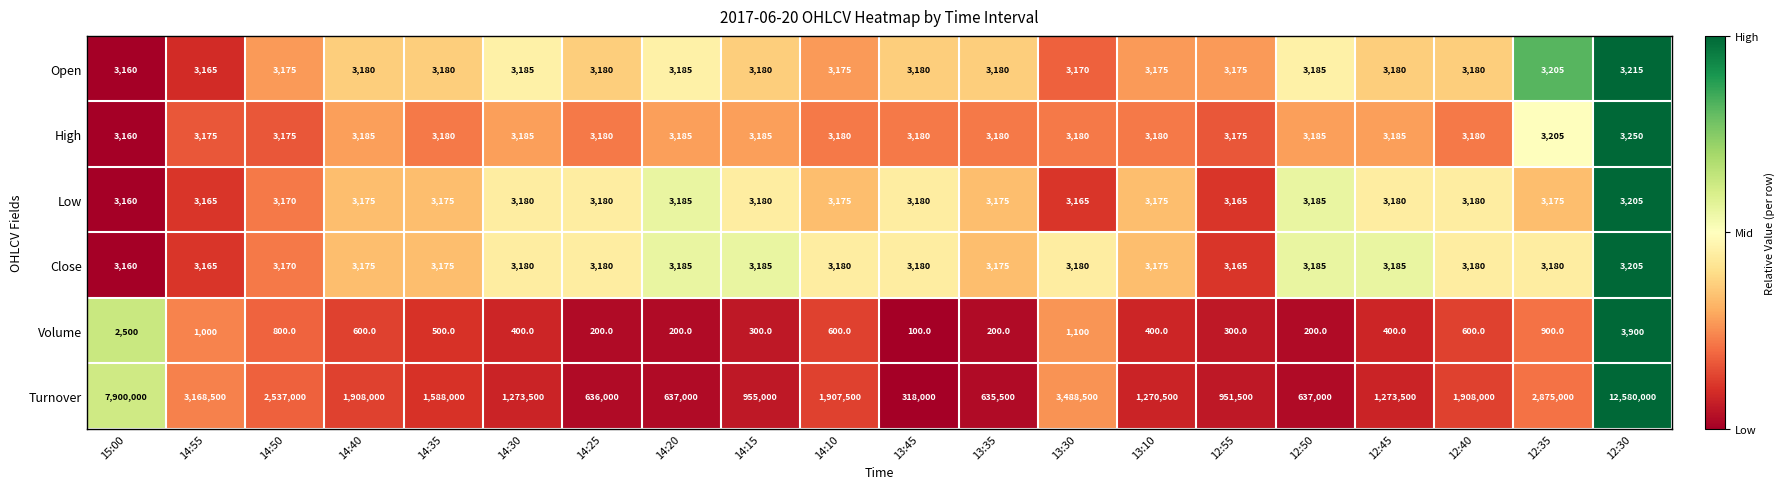

What is the sum of the Close values at 14:40 and 13:35?

6350